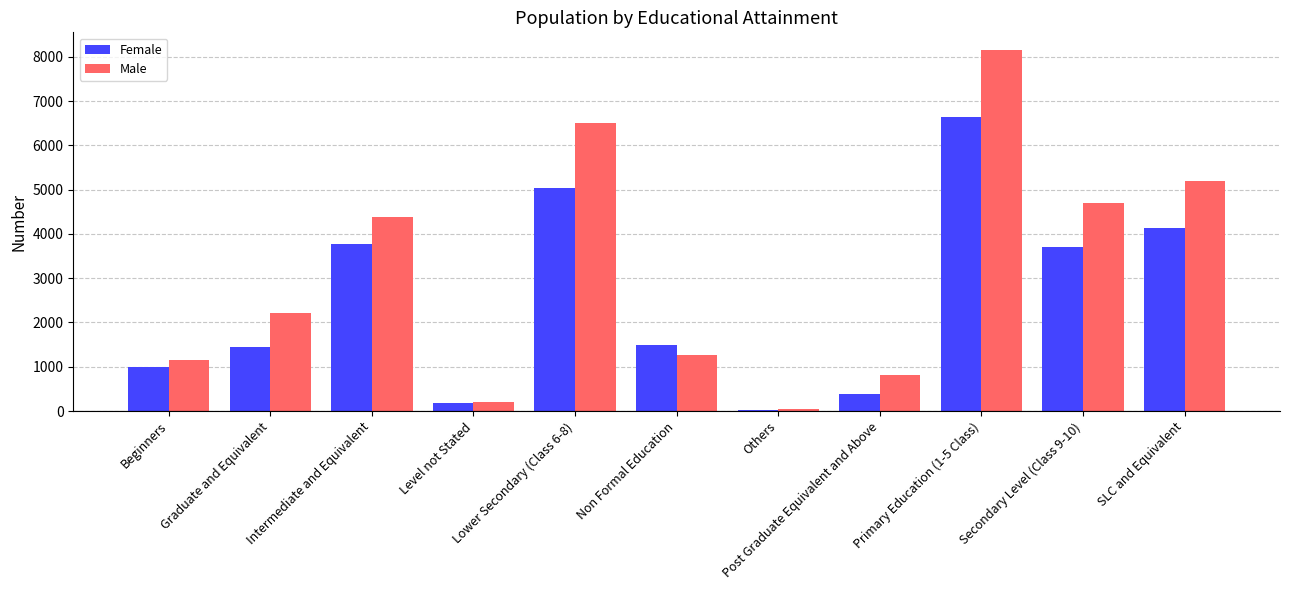

Count the number of data series in this chart.

2